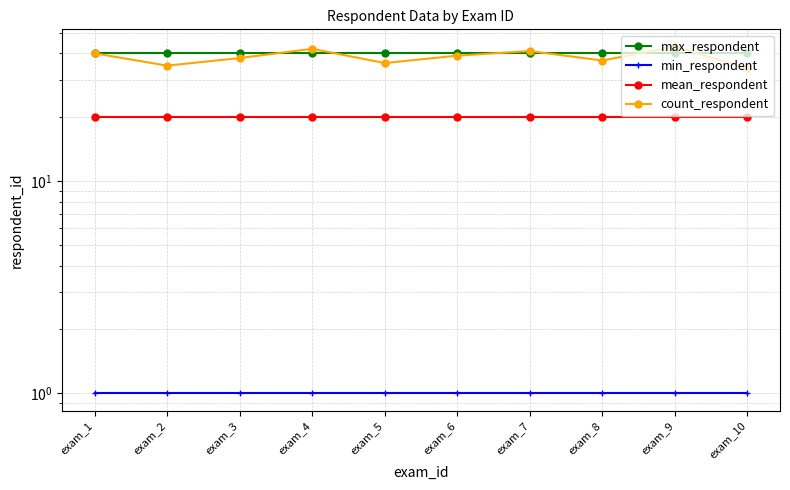

What is the value of the mean_respondent point at the 2nd from the left?

20